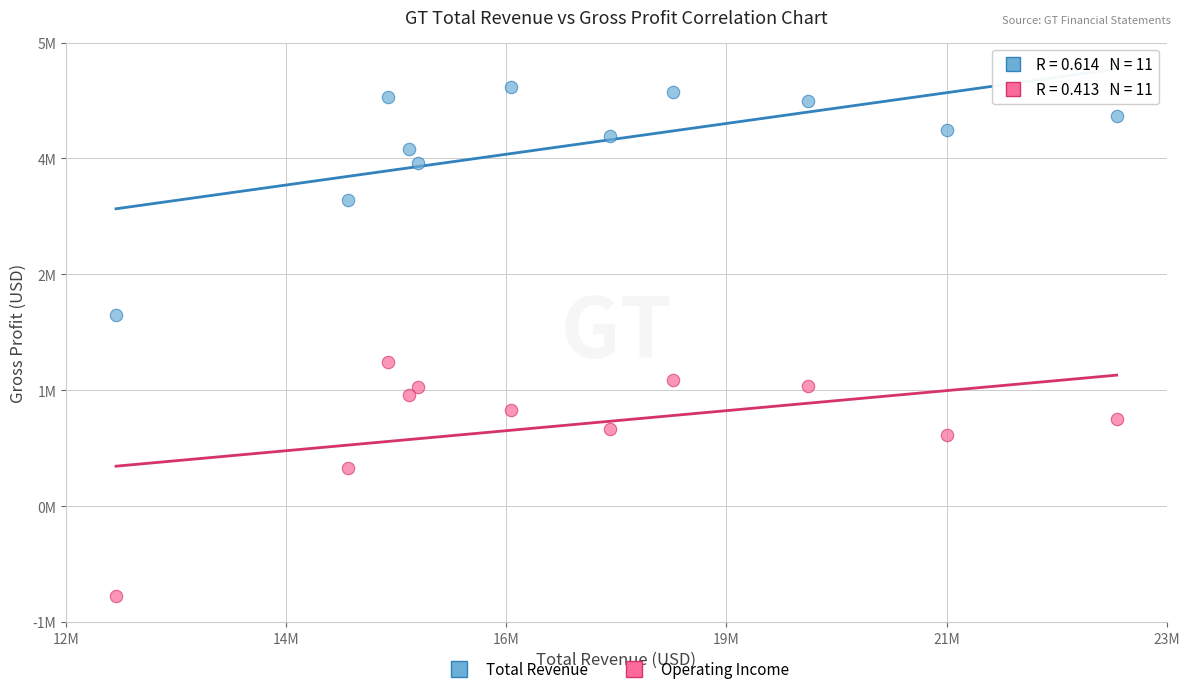

Which series reaches the maximum Y coordinate?

Total Revenue